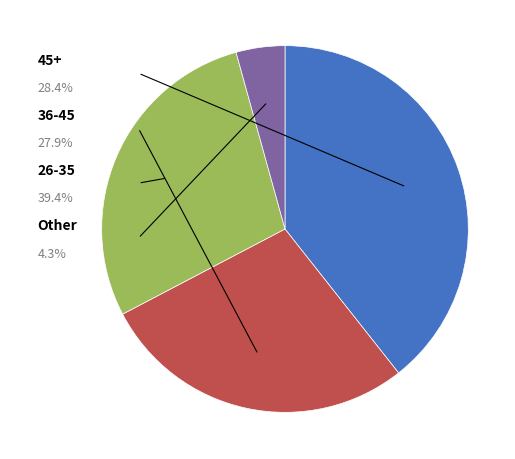

Does any single category account for the majority?

No